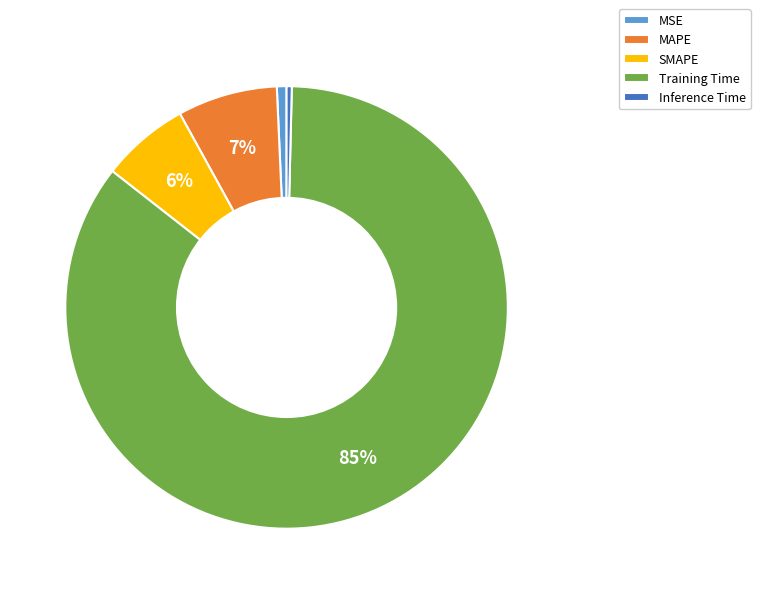

To the nearest percent, what percentage of the pie is MAPE?

7%